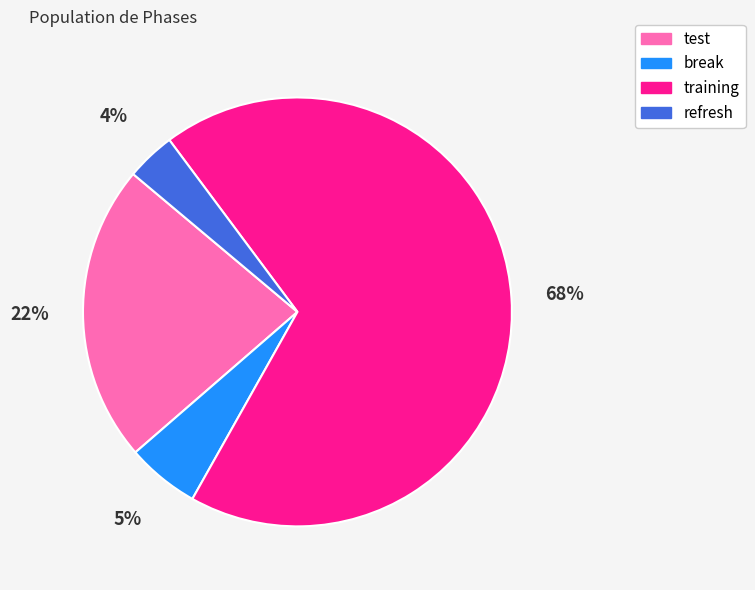

Is there a majority slice in this chart?

Yes